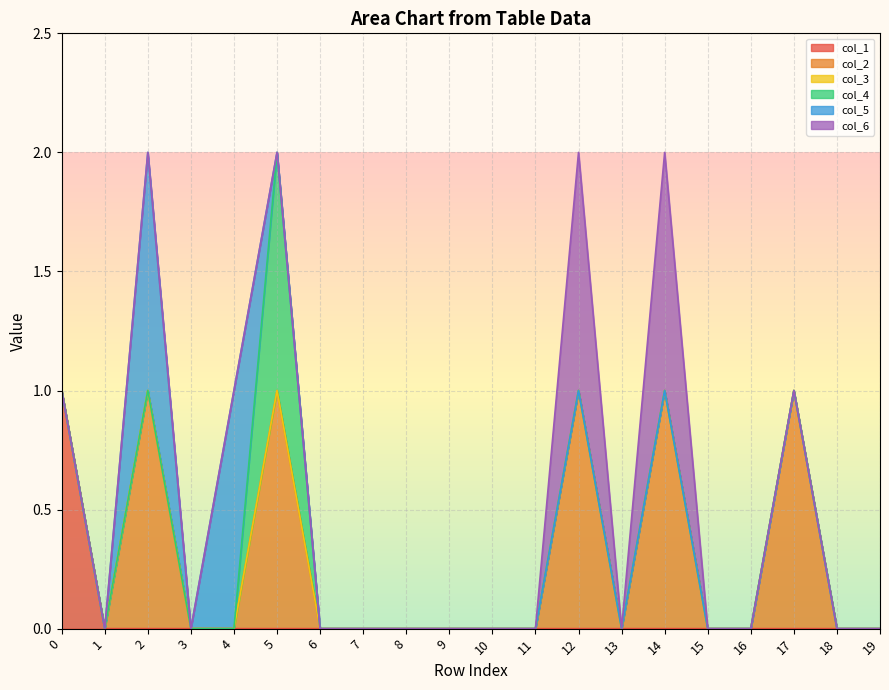

What is the difference between the second highest and minimum values in the col_5 series?

1